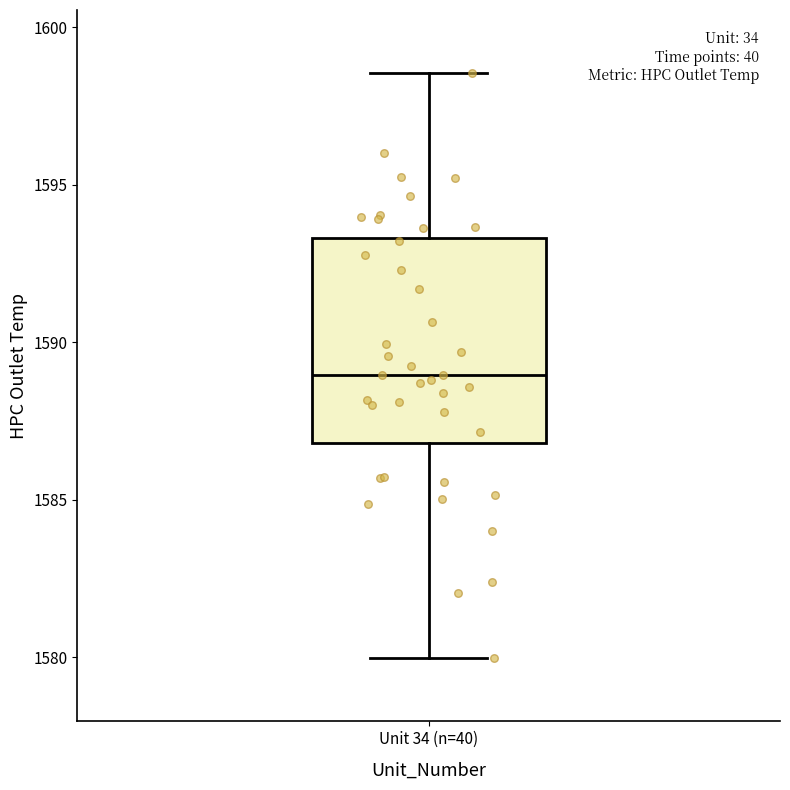

Where is the lower edge of the box for Unit 34 (n=40) on the y-axis? The values are not printed on the chart, so give them approximately, as read against the axis.

1587.0